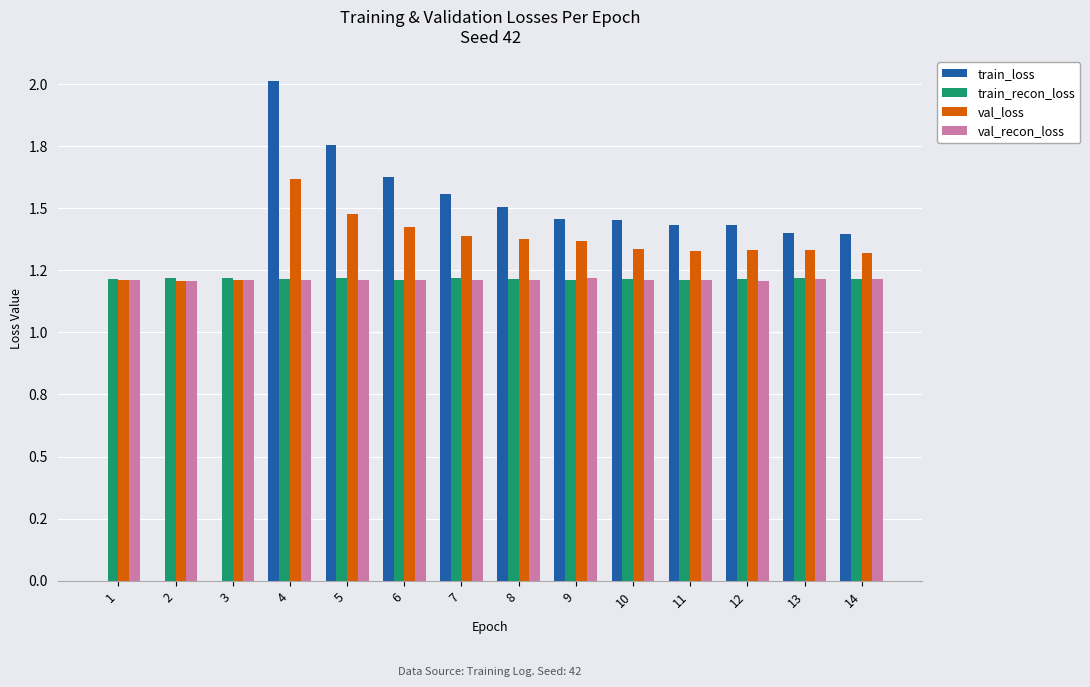

At which label does val_loss reach its peak?

4